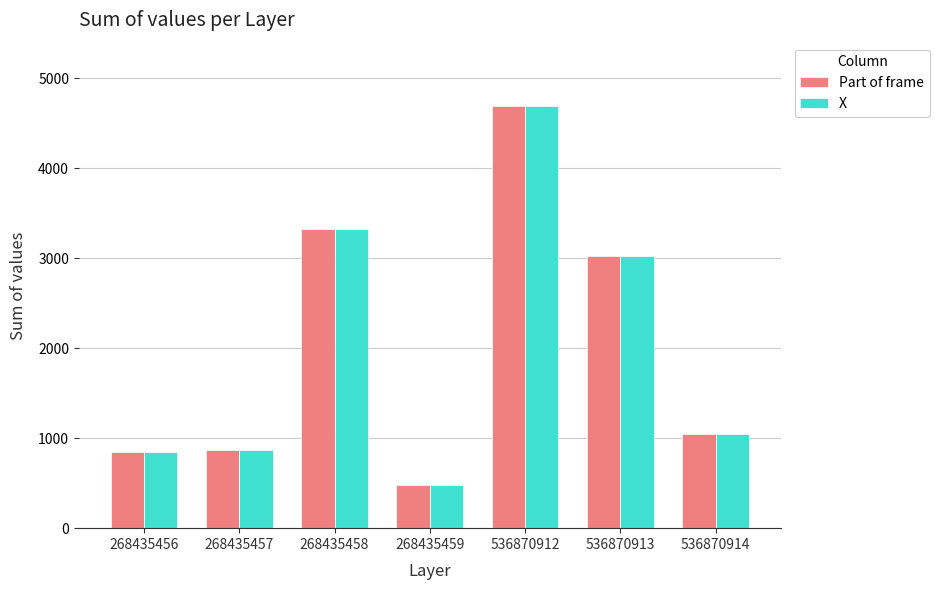

True or false: Part of frame has a value of 479 at 268435459.

True